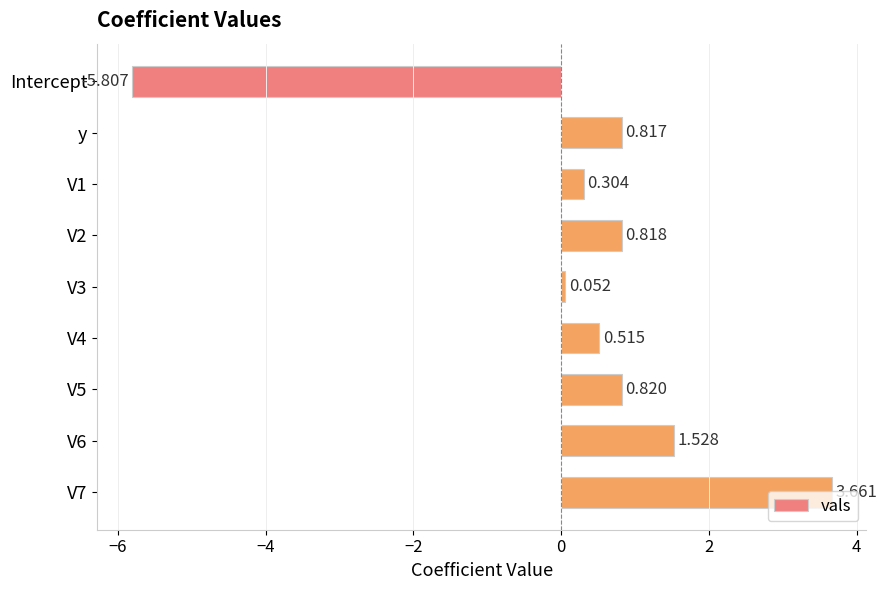

What is the label of the 8th bar from the bottom?

y